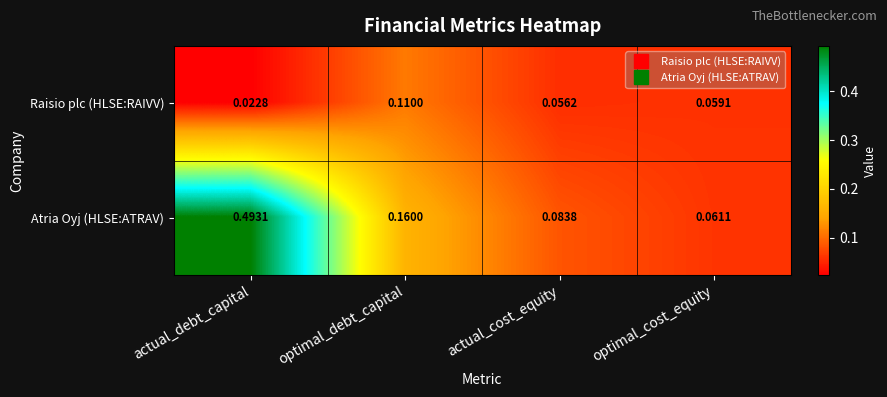

Between optimal_debt_capital and optimal_cost_equity, which series saw the biggest shift?

Atria Oyj (HLSE:ATRAV)